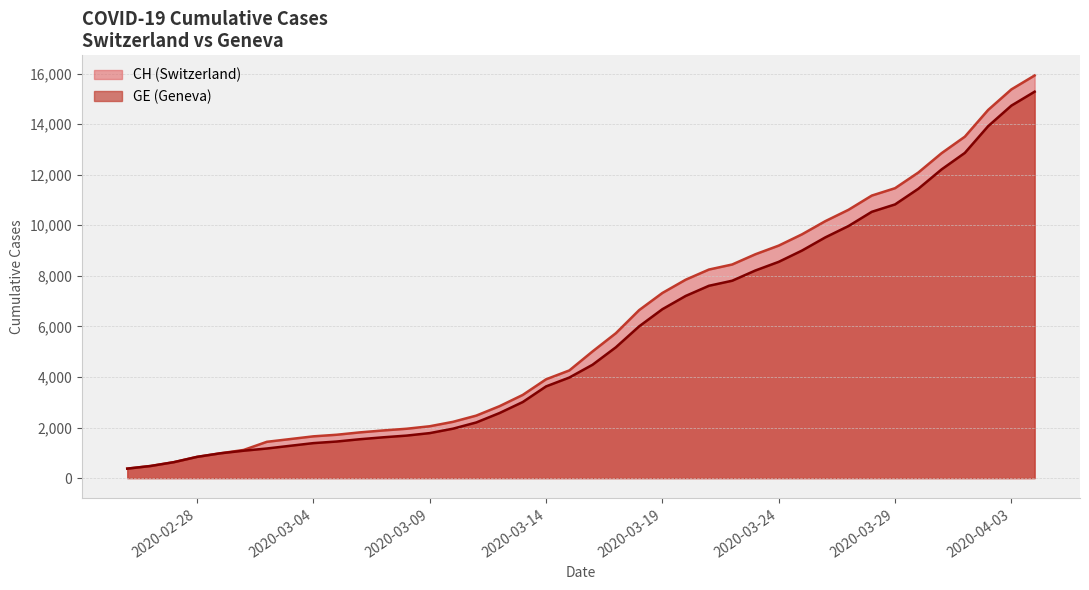

How many lines are shown in the chart?

2